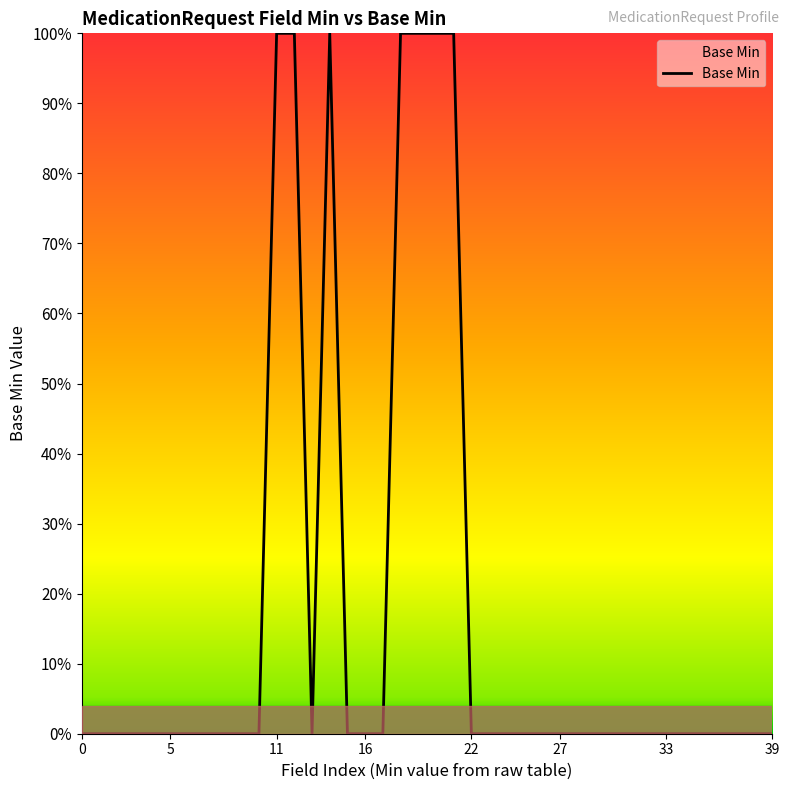

Does the chart have visible grid lines?

No